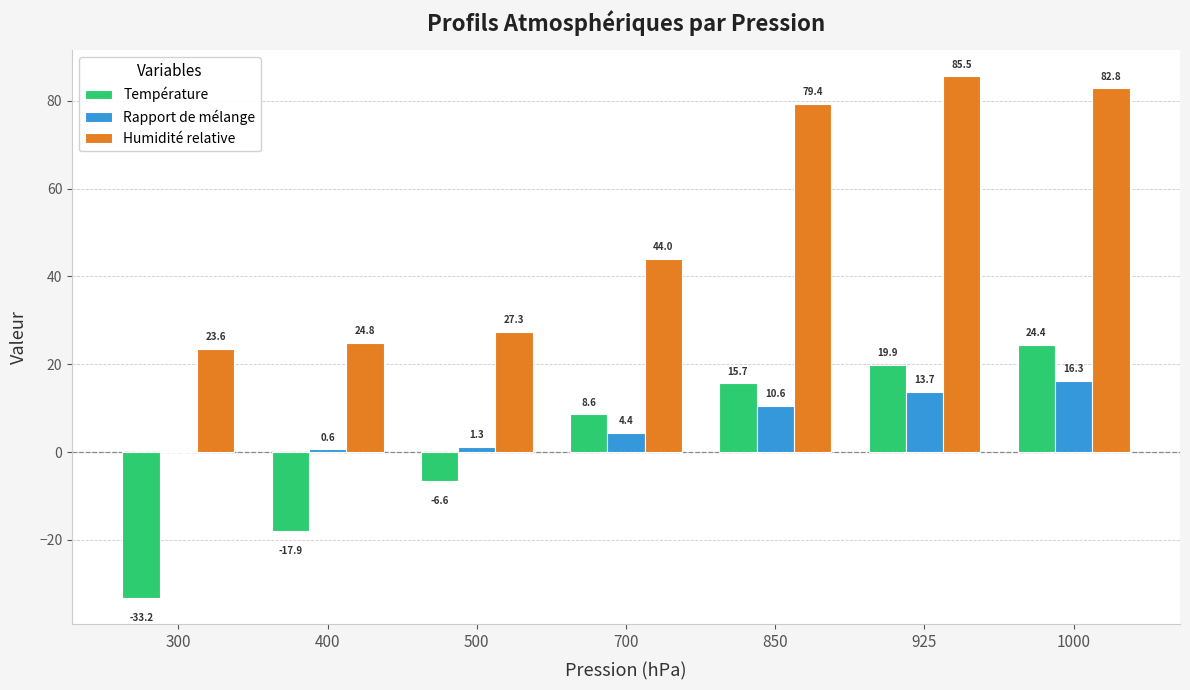

How many groups of bars are there?

7